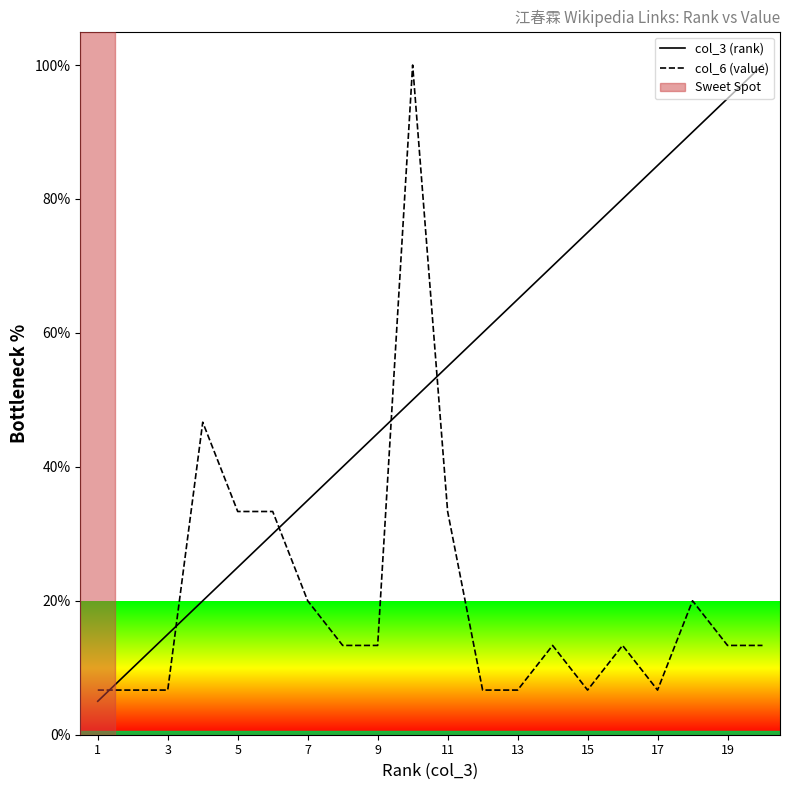

What is the value of the col_3 (rank) point at the 5th from the left?

25.0